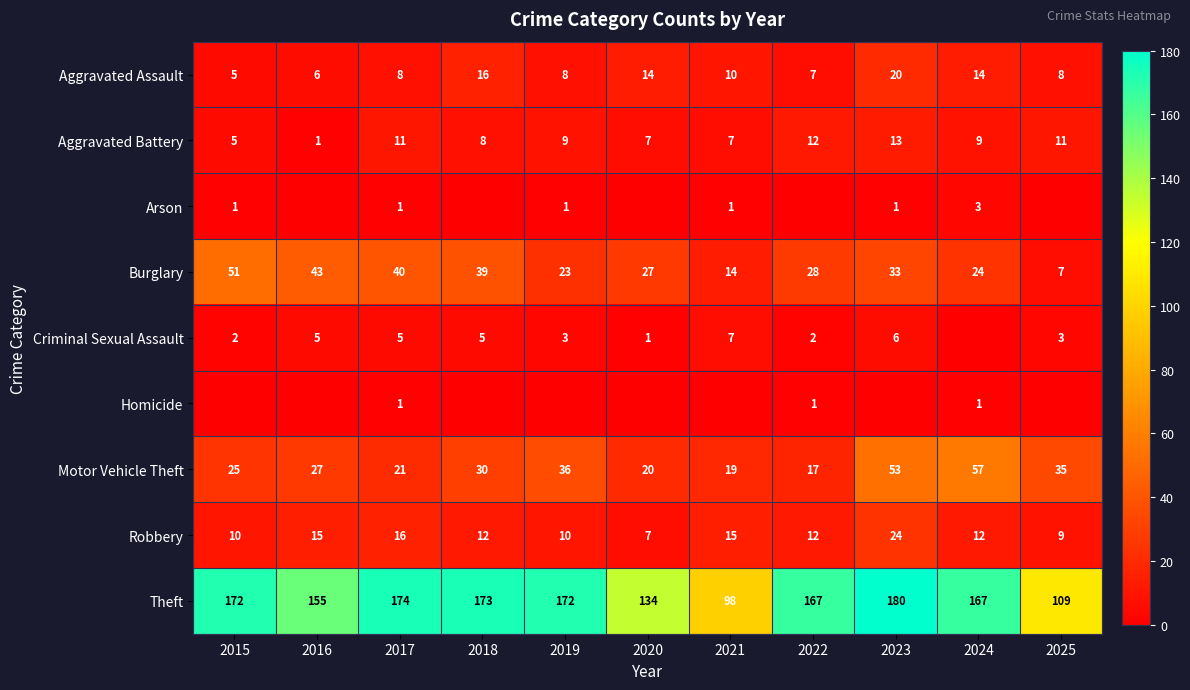

What is the difference between the highest and lowest values at 2017?

173